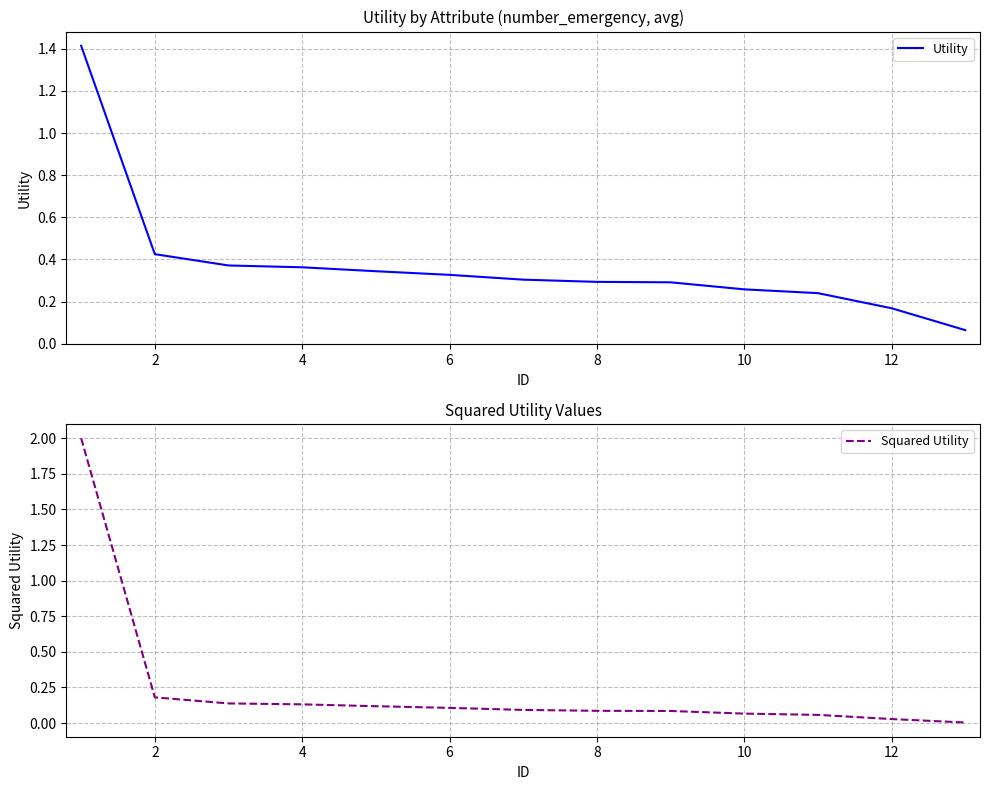

What are all the series names shown in the legend?

Utility, Squared Utility